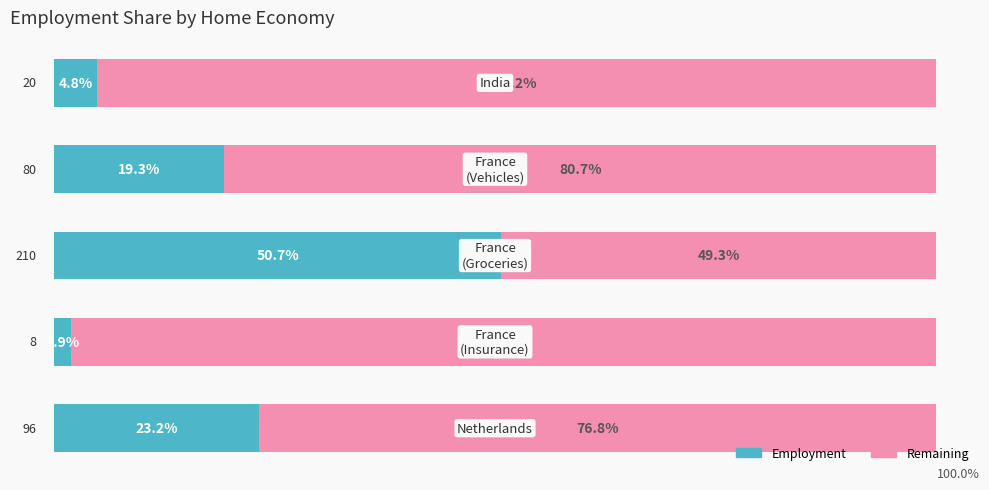

List the series in order of their peak value, highest first.

Remaining, Employment